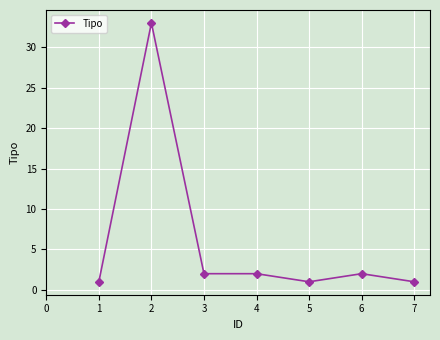

Count the number of data series in this chart.

1